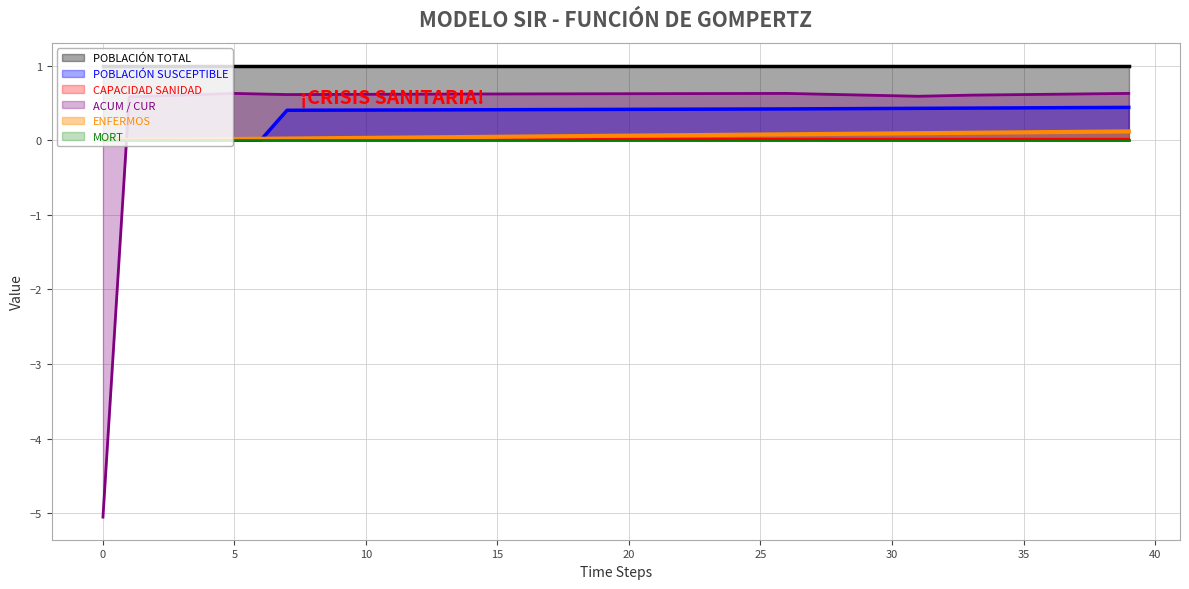

Which series has the largest range (max minus min)?

ACUM / CUR